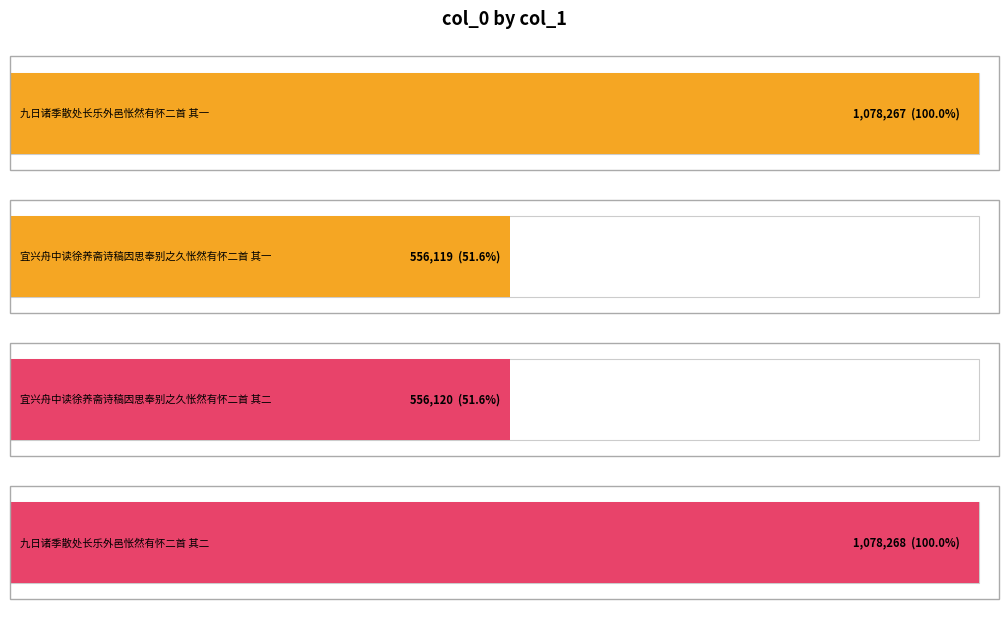

List the labels in order of value, smallest first.

宜兴舟中读徐养斋诗稿因思奉别之久怅然有怀二首 其一, 宜兴舟中读徐养斋诗稿因思奉别之久怅然有怀二首 其二, 九日诸季散处长乐外邑怅然有怀二首 其一, 九日诸季散处长乐外邑怅然有怀二首 其二